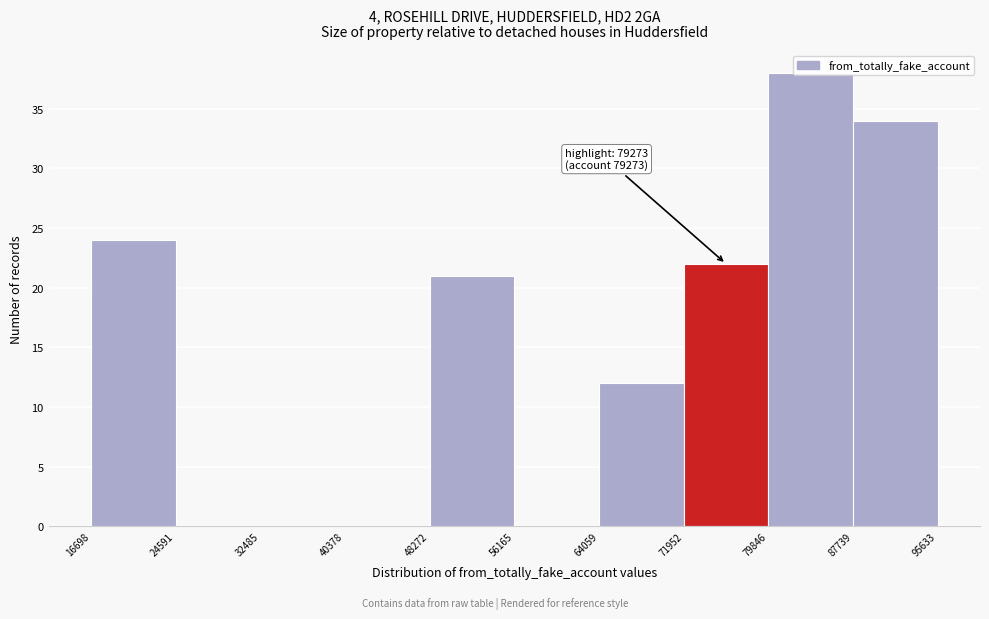

Over which range of the x-axis is the bar tallest?

79846 to 87739